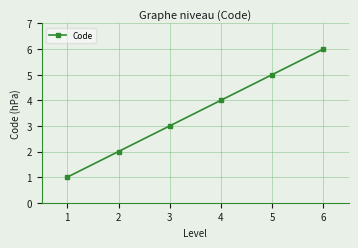

What is the maximum value shown in the chart?

6